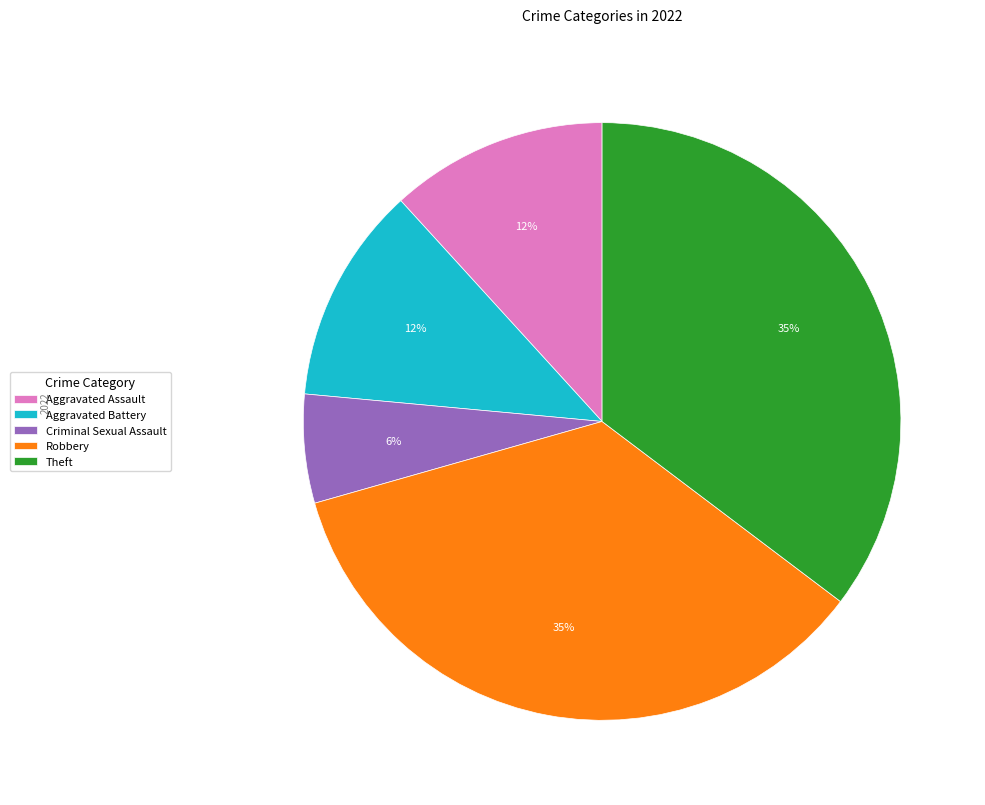

Is it true that Robbery is 21% of the pie?

False